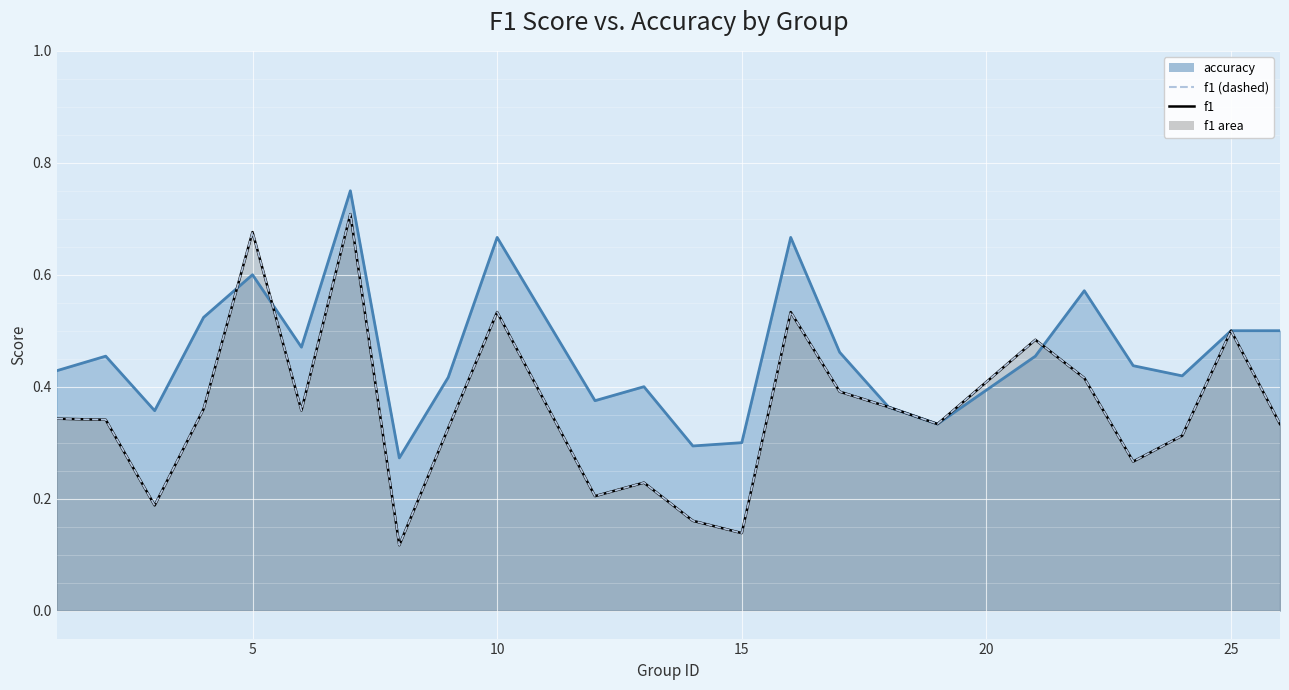

At how many categories does at least one series exceed 0?

24